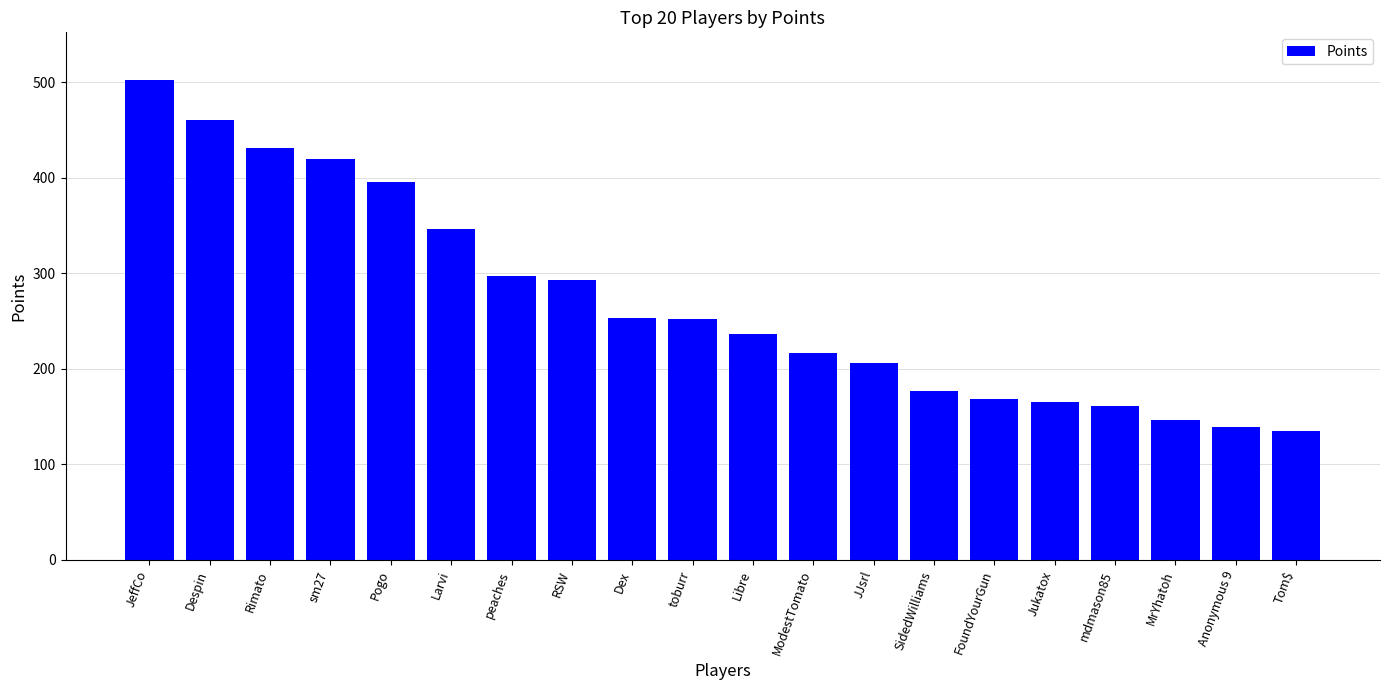

True or false: the data shows 431 at Rimato.

True